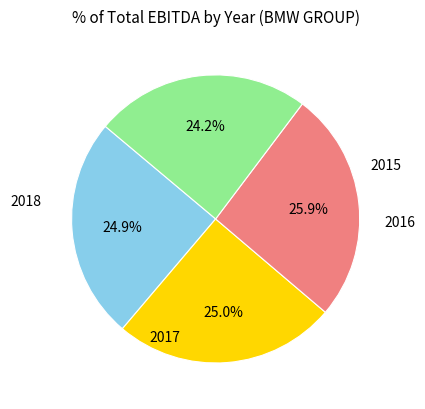

How many slices are in this pie chart?

4